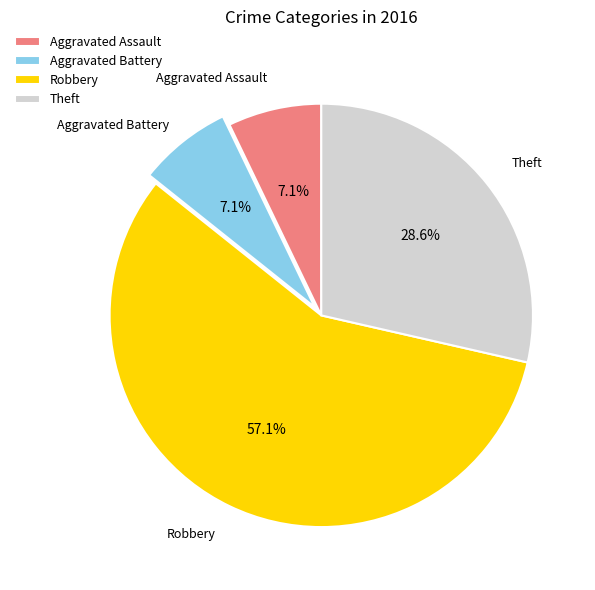

What is the ratio of the value at Theft to the value at Aggravated Assault?

4.0